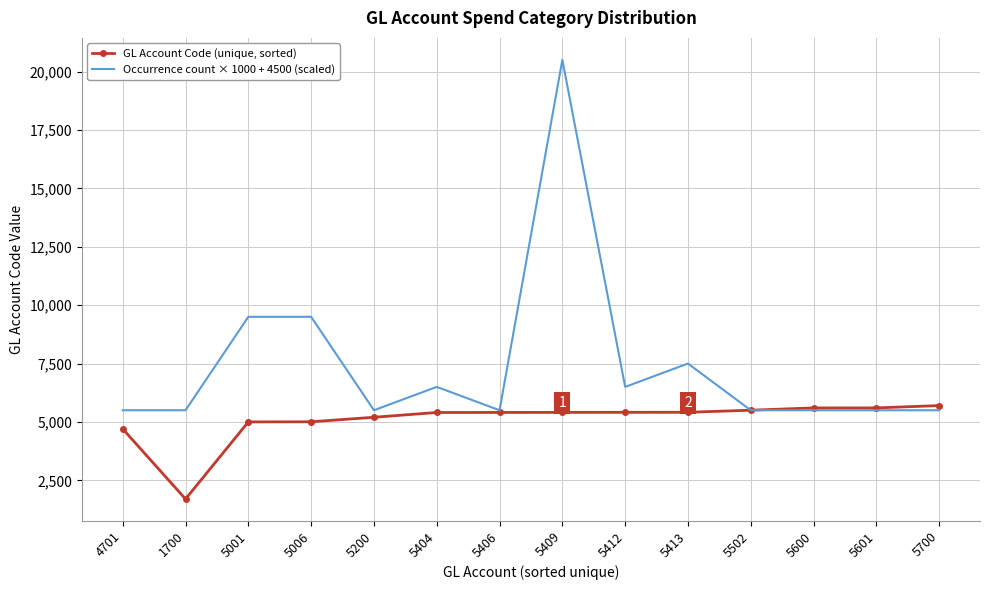

At which label is GL Account Code (unique, sorted) closest to 3700?

4701